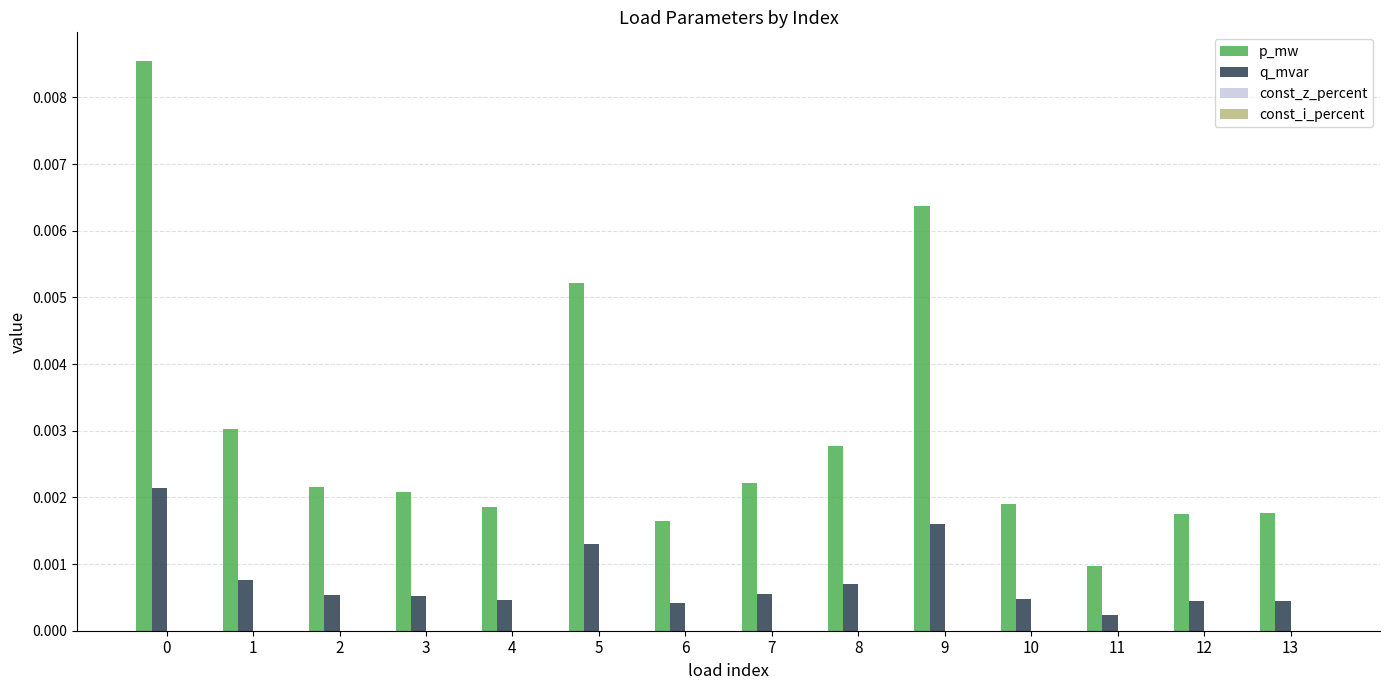

At which label is p_mw closest to 0?

11